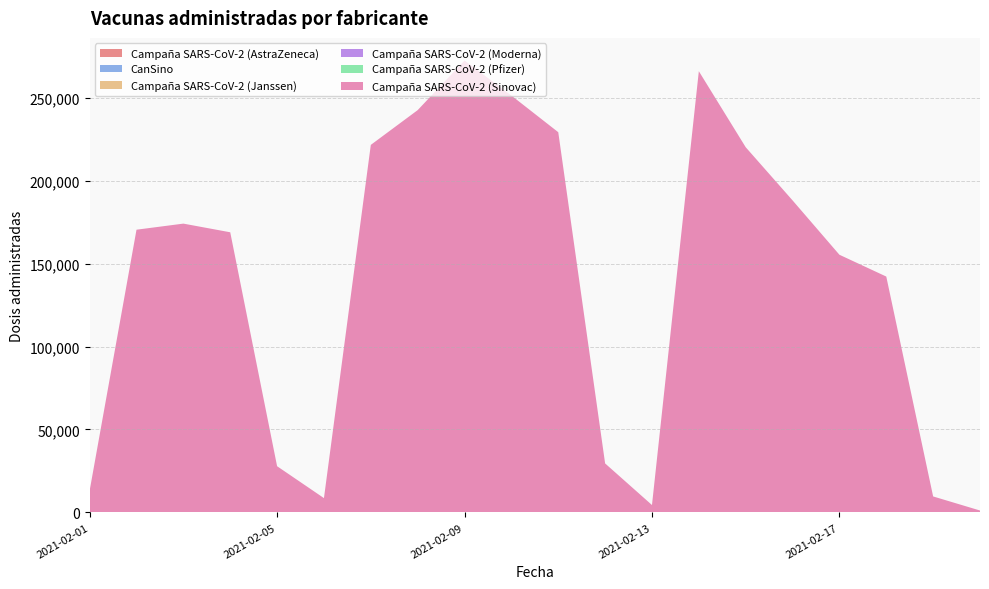

Reading left to right, list all the values displayed in this chart.

Campaña SARS-CoV-2 (AstraZeneca): 0	0	0	0	0	0	0	0	0	0	0	0	0	0	0	0	0	0	0	0
CanSino: 0	0	0	0	0	0	0	0	0	0	0	0	0	0	0	0	0	0	0	0
Campaña SARS-CoV-2 (Janssen): 0	0	0	0	0	0	0	0	0	0	0	0	0	0	0	0	0	0	0	0
Campaña SARS-CoV-2 (Moderna): 0	0	0	0	0	0	0	0	0	0	0	0	0	0	0	0	0	0	0	0
Campaña SARS-CoV-2 (Pfizer): 0	0	0	0	0	0	0	0	0	0	0	0	0	0	0	0	0	0	0	0
Campaña SARS-CoV-2 (Sinovac): 13190	170389	174056	168837	27855	8639	221507	242449	272366	251237	229144	29533	4468	265906	220095	188056	155297	142153	9639	1163